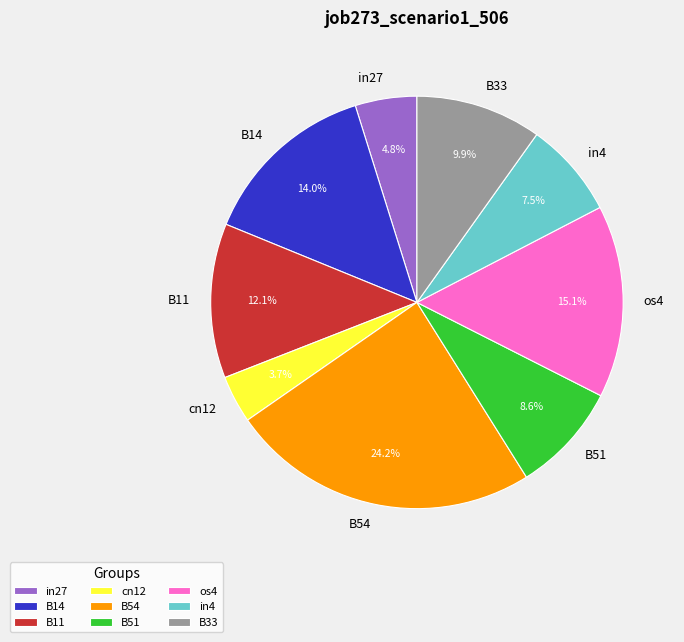

Which has a higher value, B33 or B51?

B33